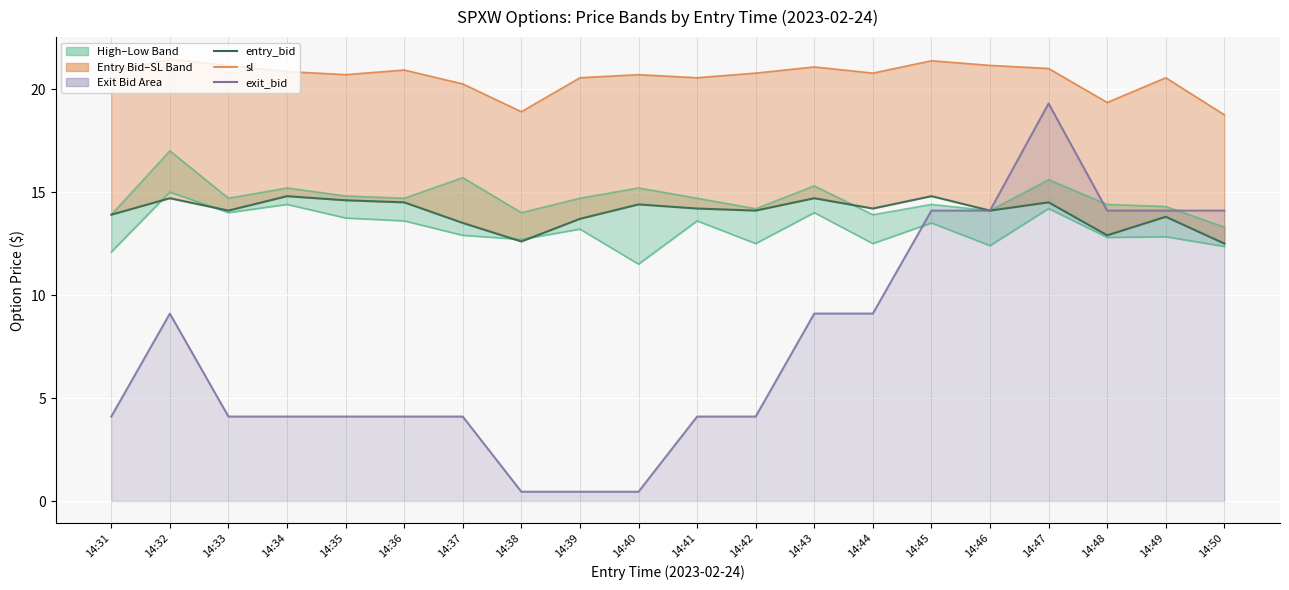

How many data points does each series have?

20